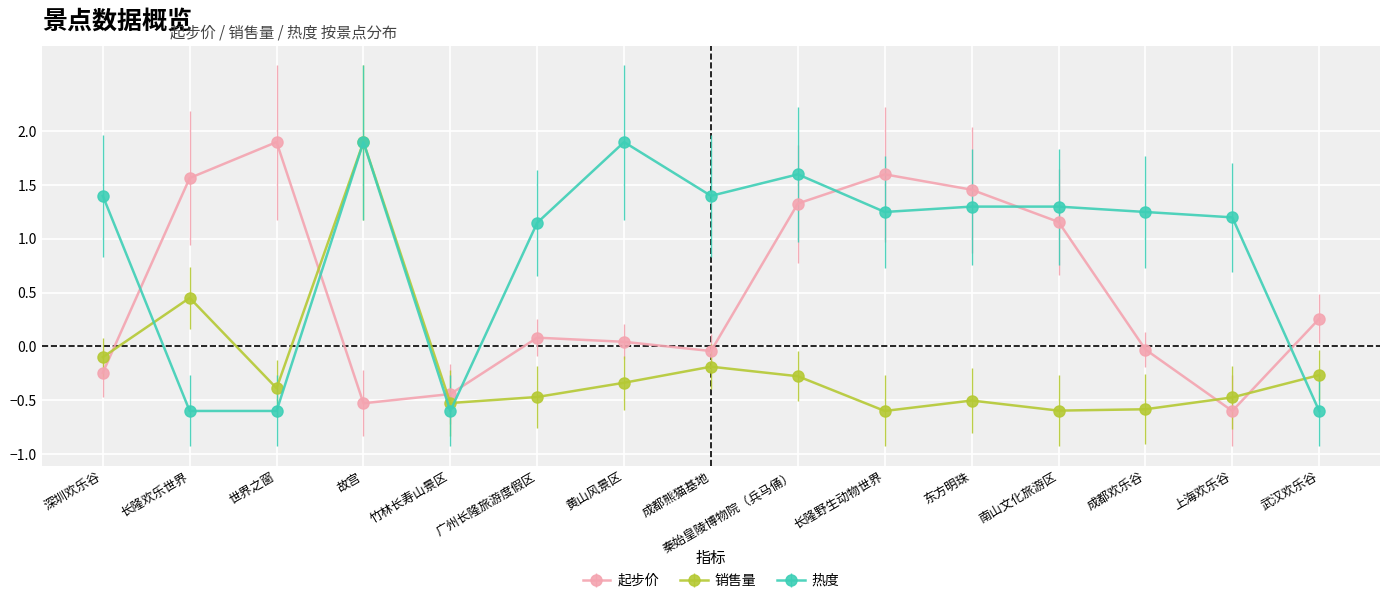

Is it true that 起步价 equals 0.0 at 黄山风景区?

True